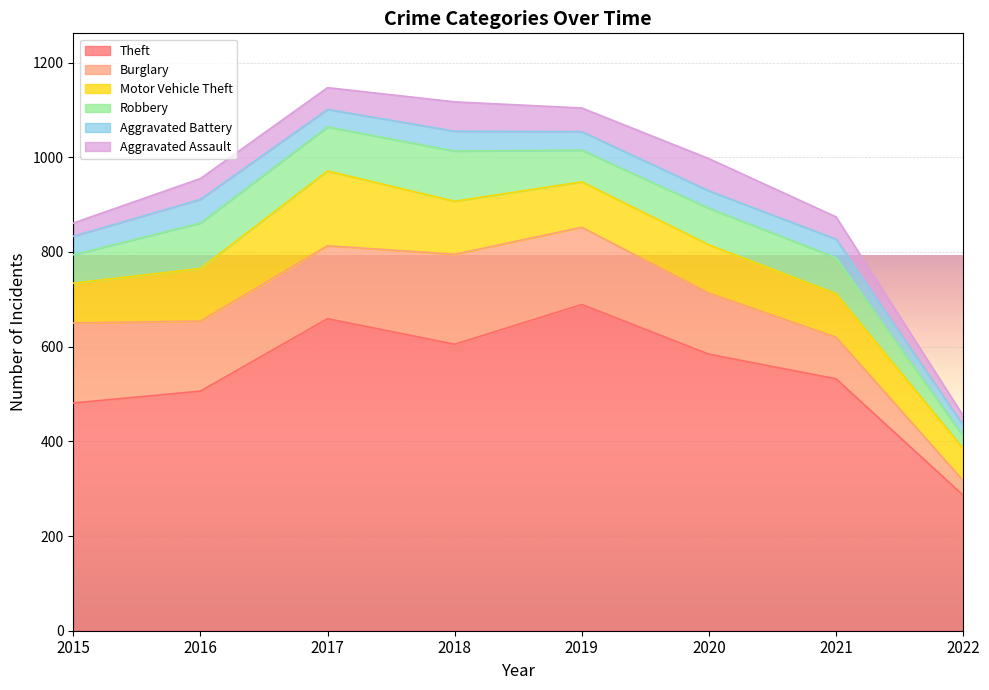

Rank the series by their maximum value, from lowest to highest.

Aggravated Battery, Aggravated Assault, Robbery, Motor Vehicle Theft, Burglary, Theft